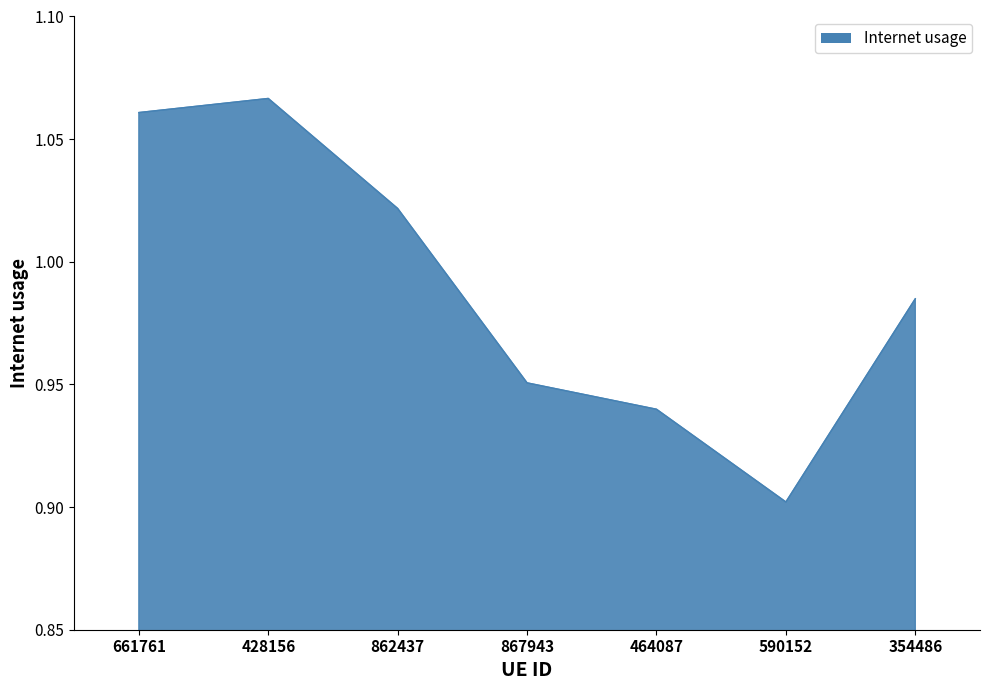

Which category has the highest value across all series?

428156